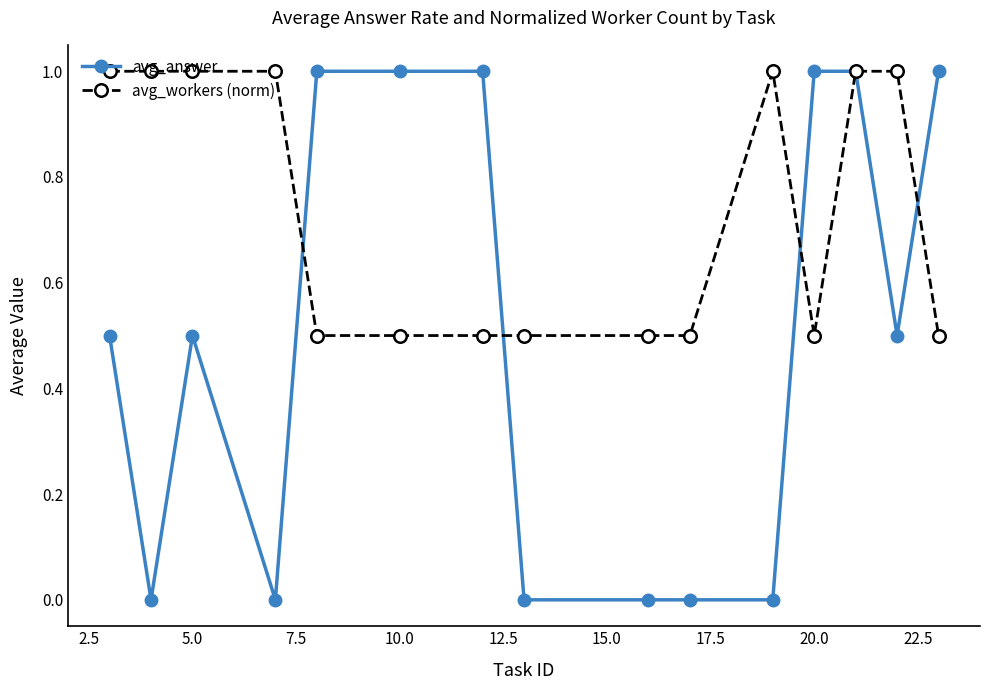

Which series has the largest total across all categories?

avg_workers (norm)